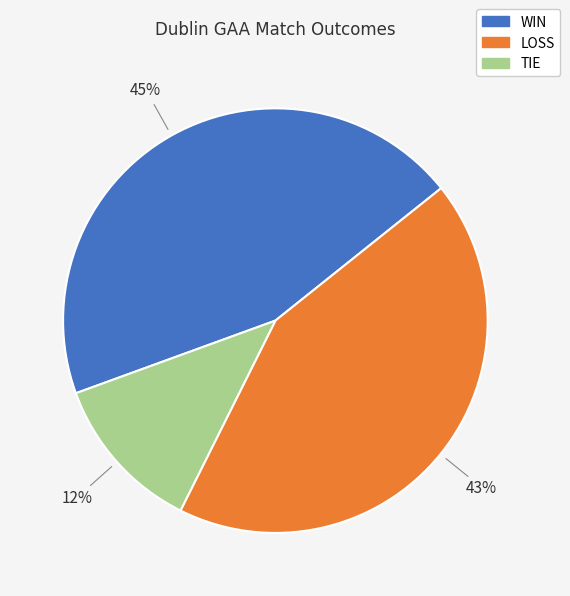

Do TIE and WIN together represent more than half of the pie?

Yes